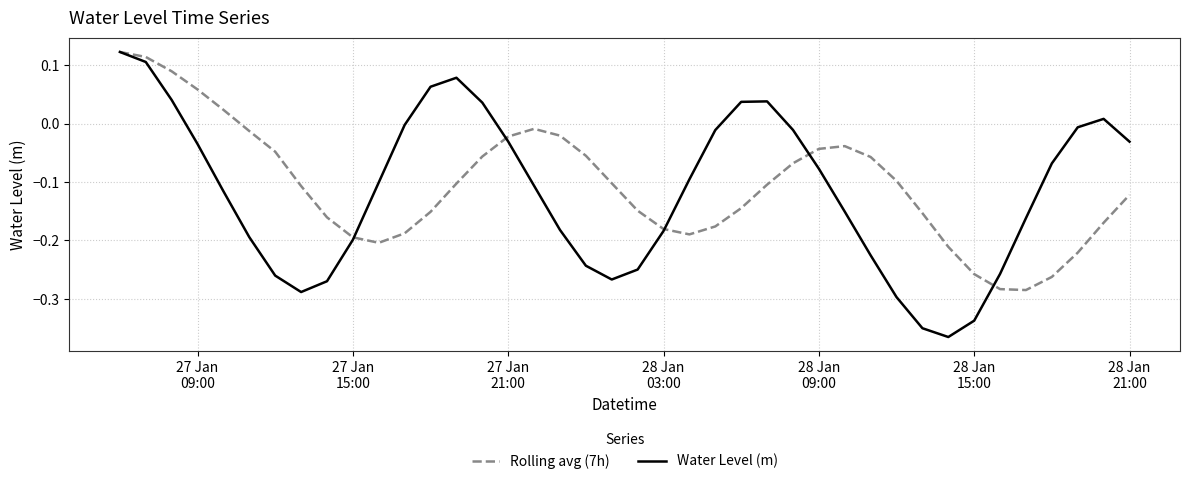

Which series has the largest range (max minus min)?

Water Level (m)